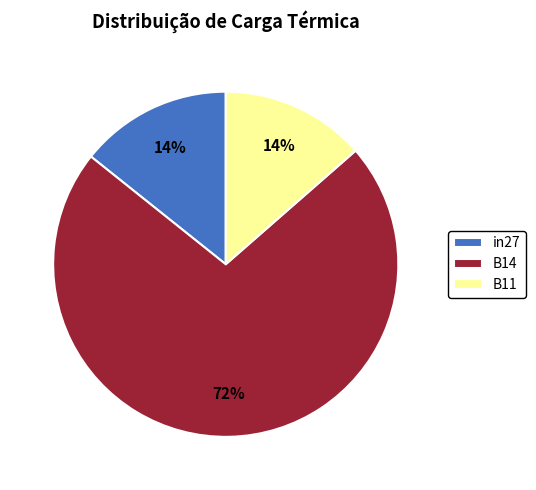

To the nearest percent, what percentage of the pie is in27?

14%